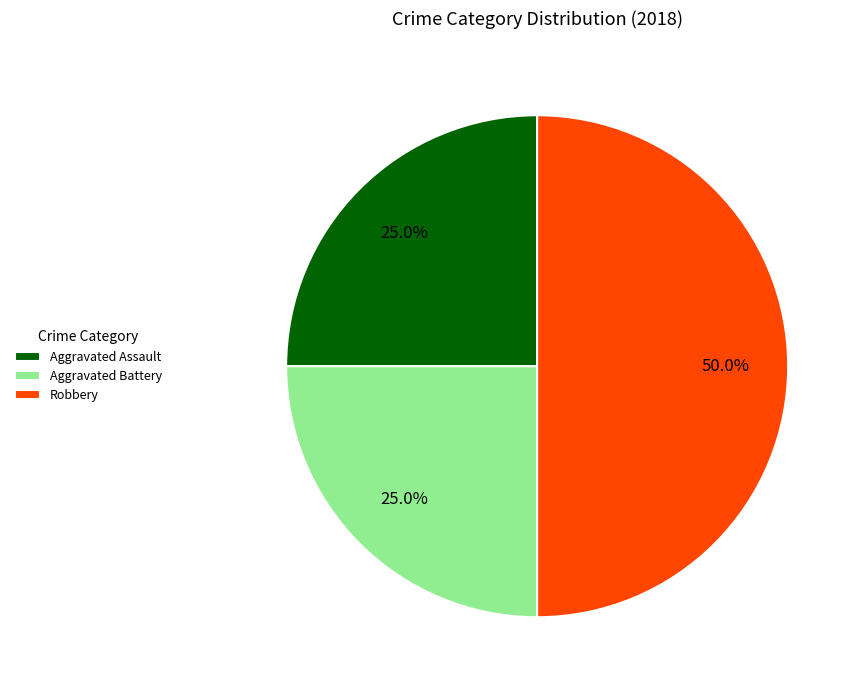

To the nearest percent, what is the difference between the largest and smallest slice percentages?

25%